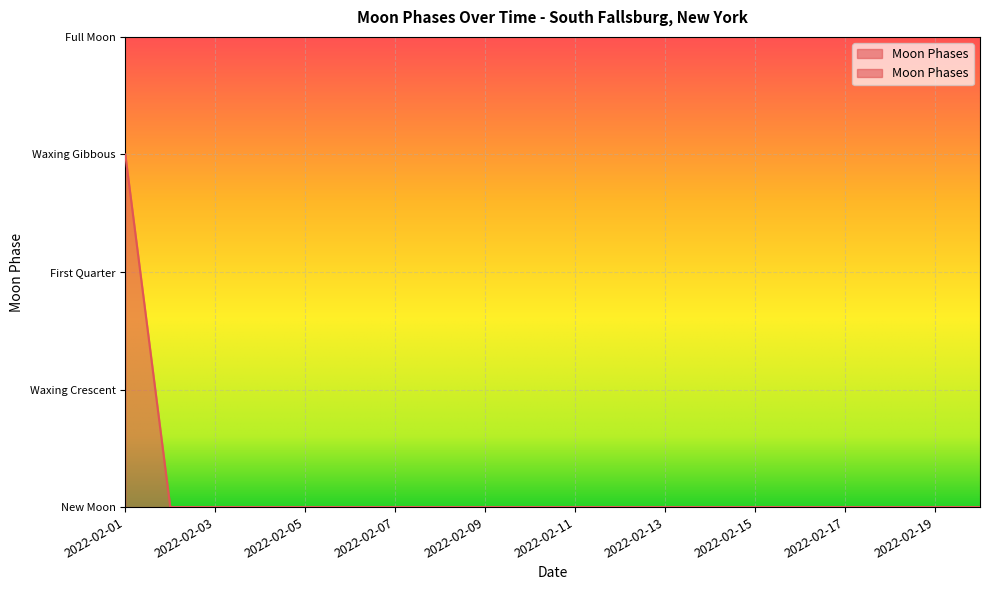

Rank the categories by value from highest to lowest.

2022-02-01, 2022-02-02, 2022-02-03, 2022-02-04, 2022-02-05, 2022-02-06, 2022-02-07, 2022-02-08, 2022-02-09, 2022-02-10, 2022-02-11, 2022-02-12, 2022-02-13, 2022-02-14, 2022-02-15, 2022-02-16, 2022-02-17, 2022-02-18, 2022-02-19, 2022-02-20